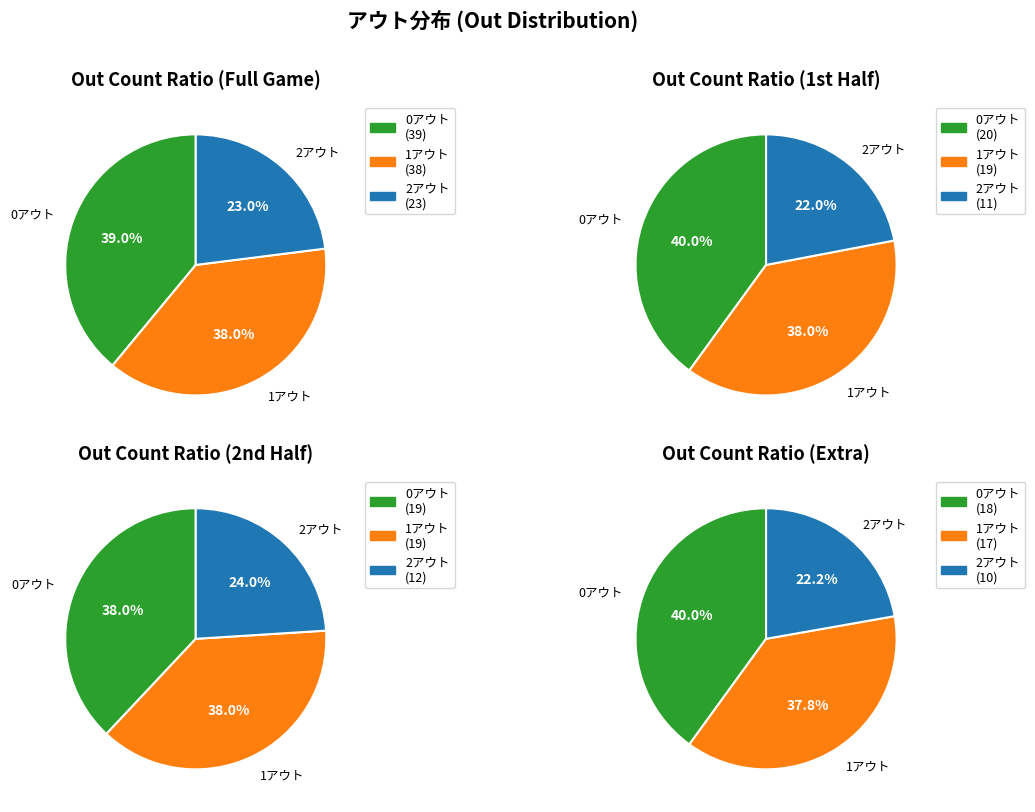

Rank the categories by value from lowest to highest.

2アウト, 1アウト, 0アウト